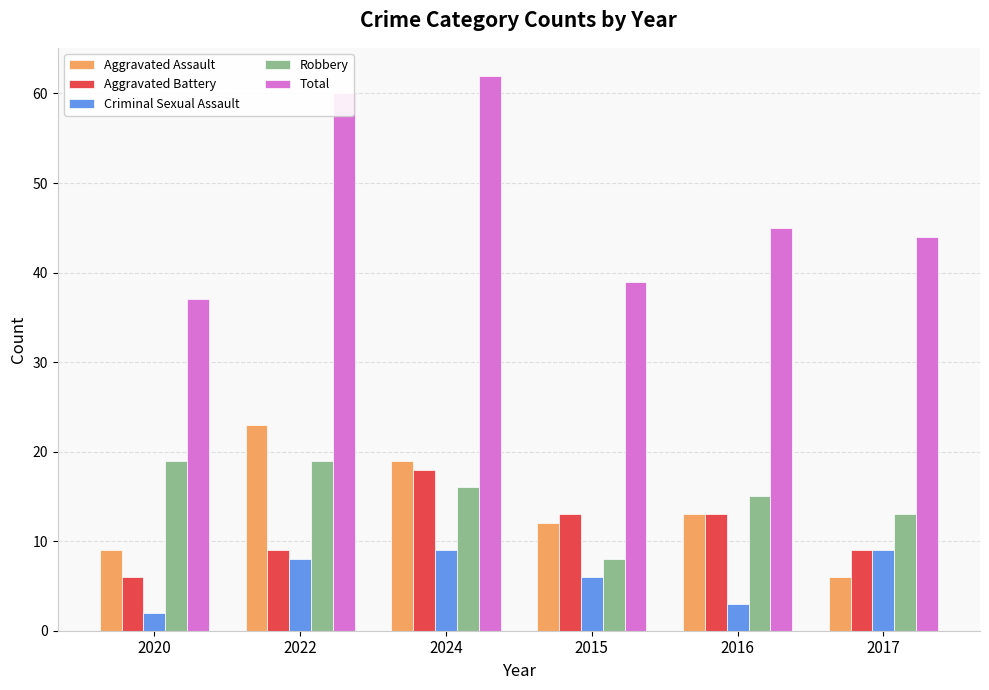

What value does the Robbery series have at 2017?

13